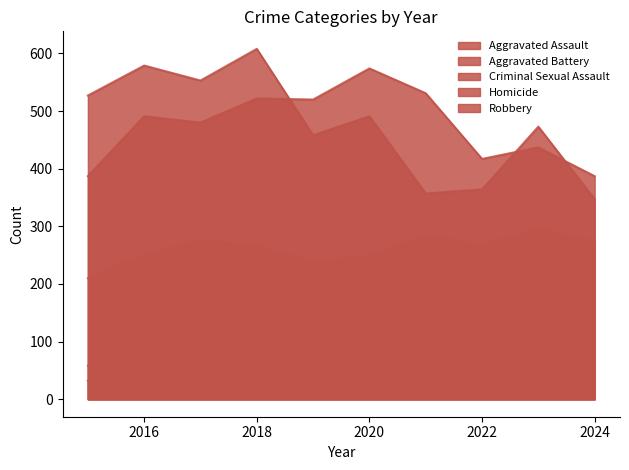

Which series has the largest total across all categories?

Robbery